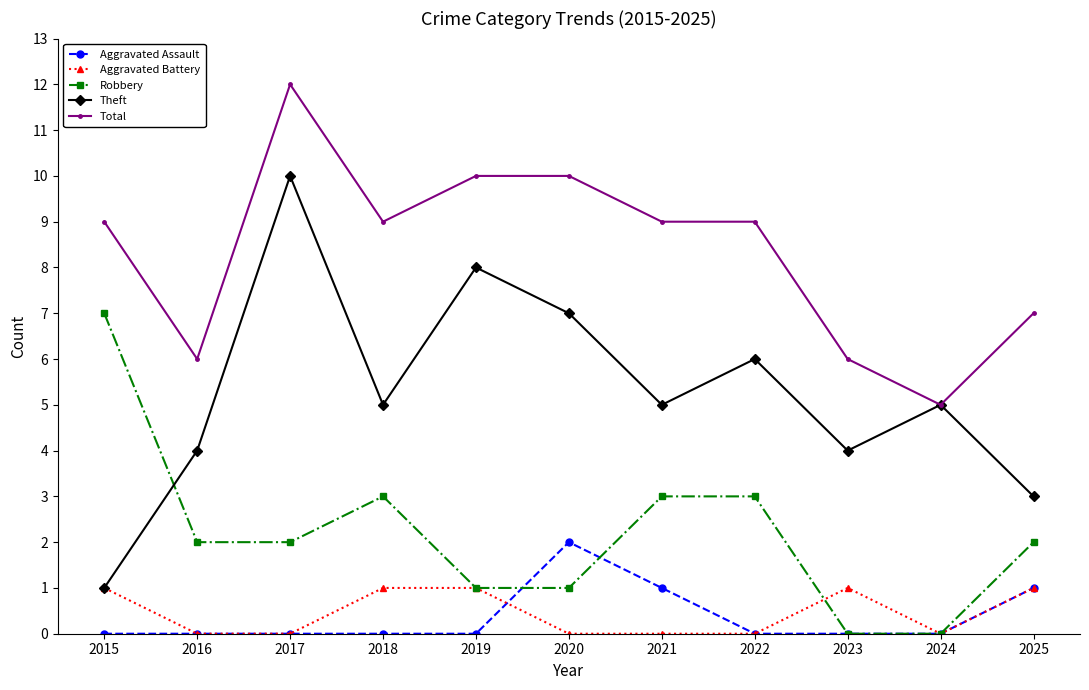

What is the value of the Aggravated Battery point at the 11th from the left?

1